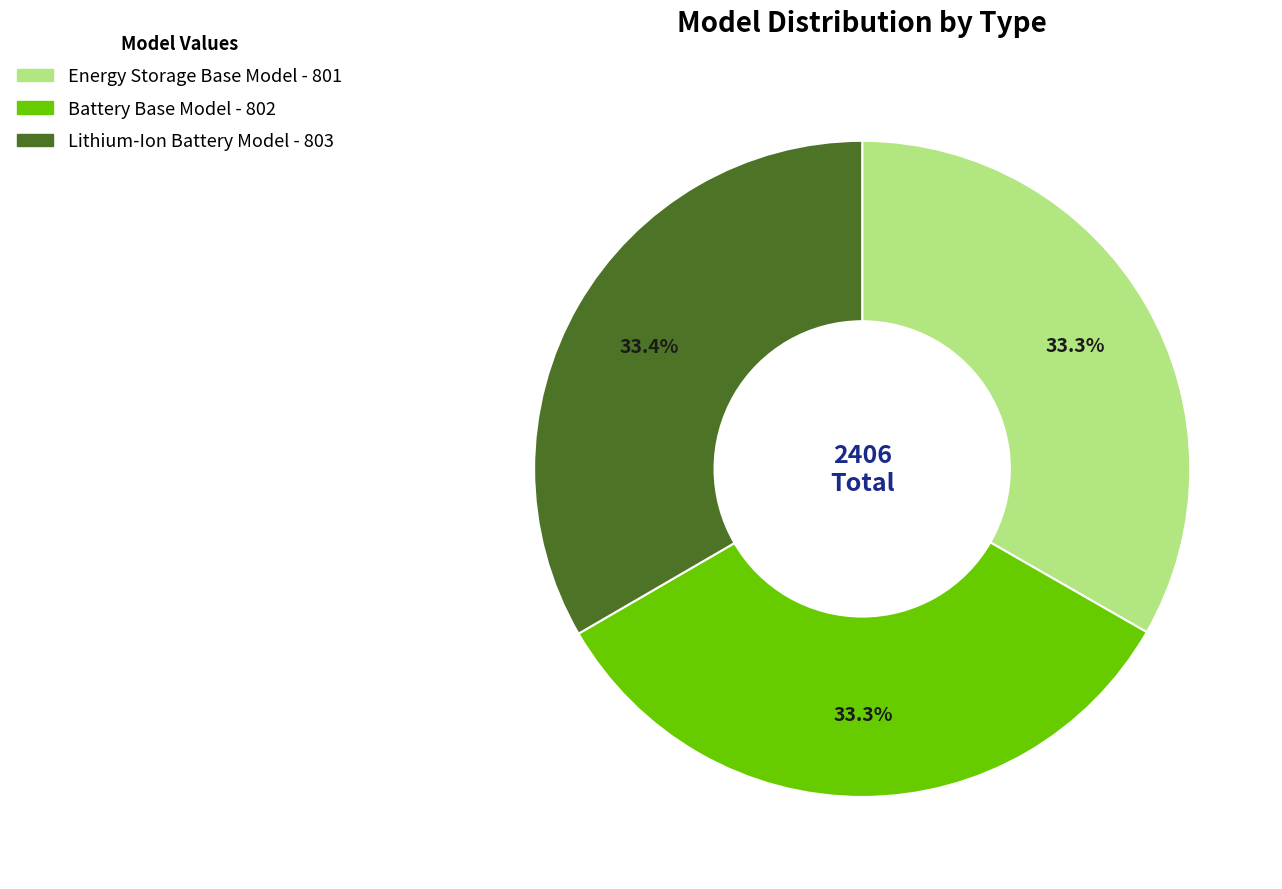

What percentage do Battery Base Model and Energy Storage Base Model together represent?

66.6%